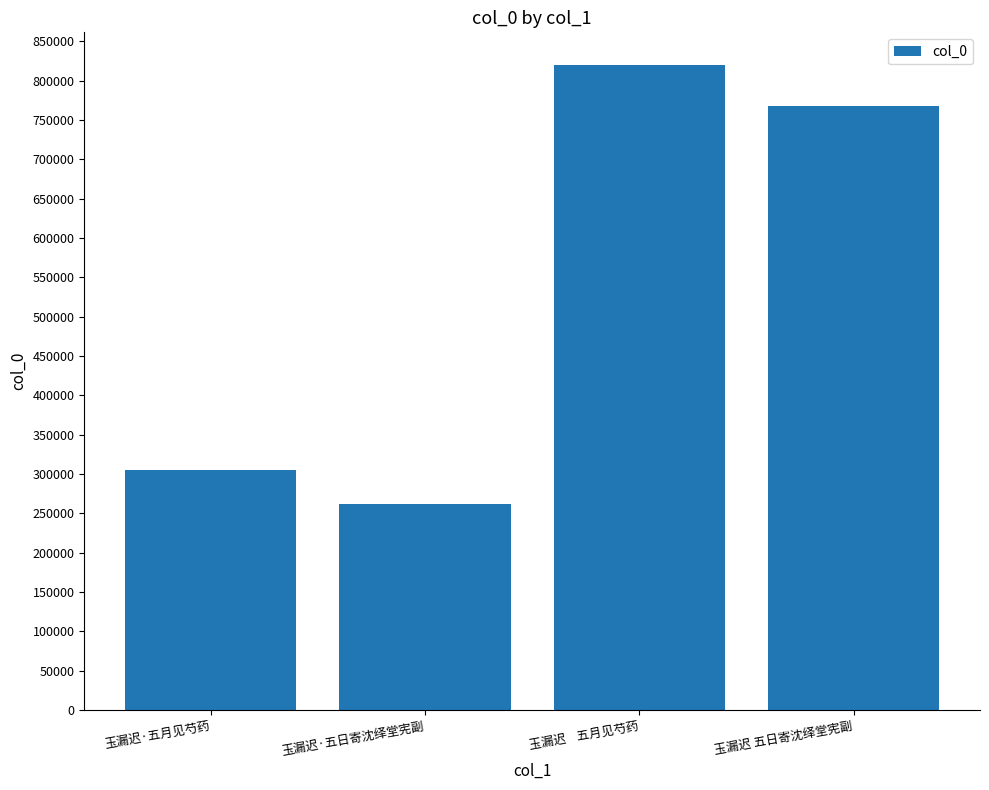

What is the difference between the second highest and minimum values?

506208